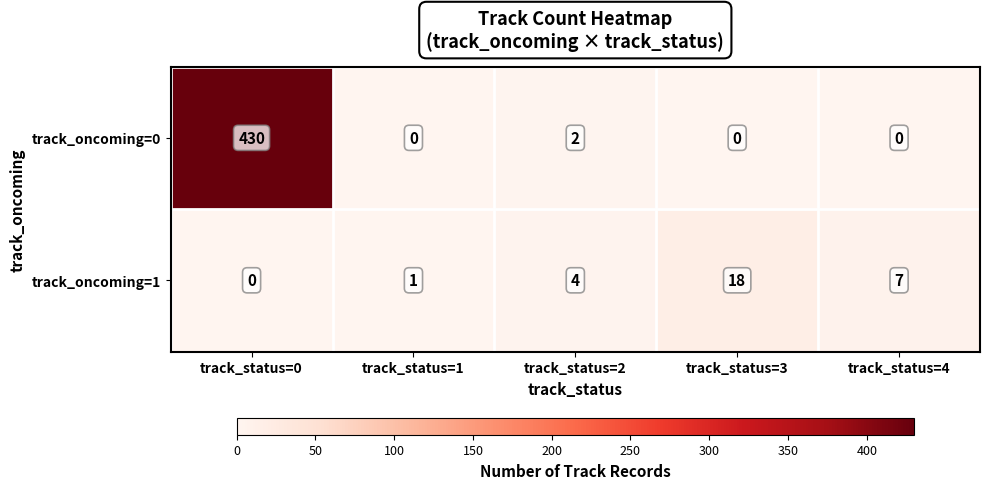

Rank the series by their maximum value, from highest to lowest.

track_oncoming=0, track_oncoming=1